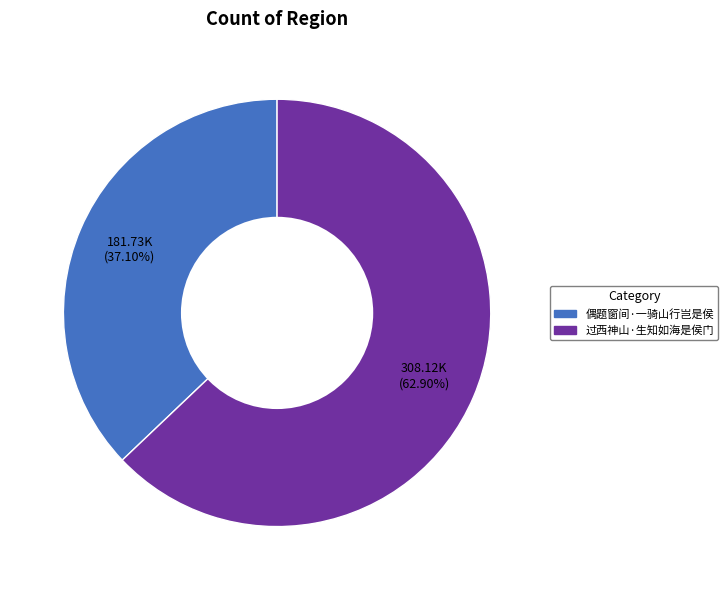

Is it true that 过西神山·生知如海是侯门 is 58% of the pie?

False